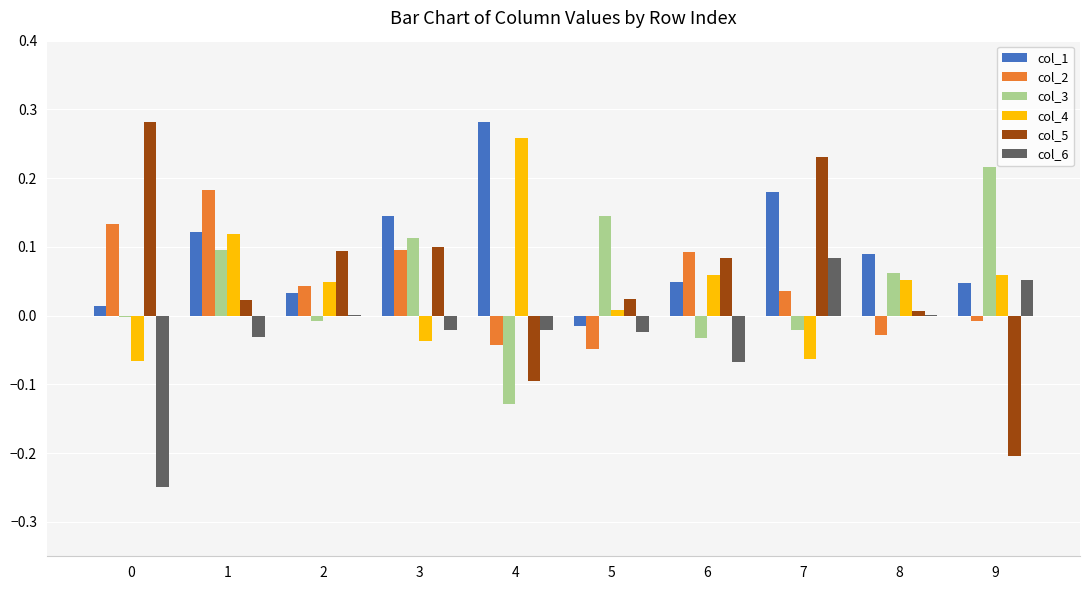

Where is col_5 nearest to the value 0?

8